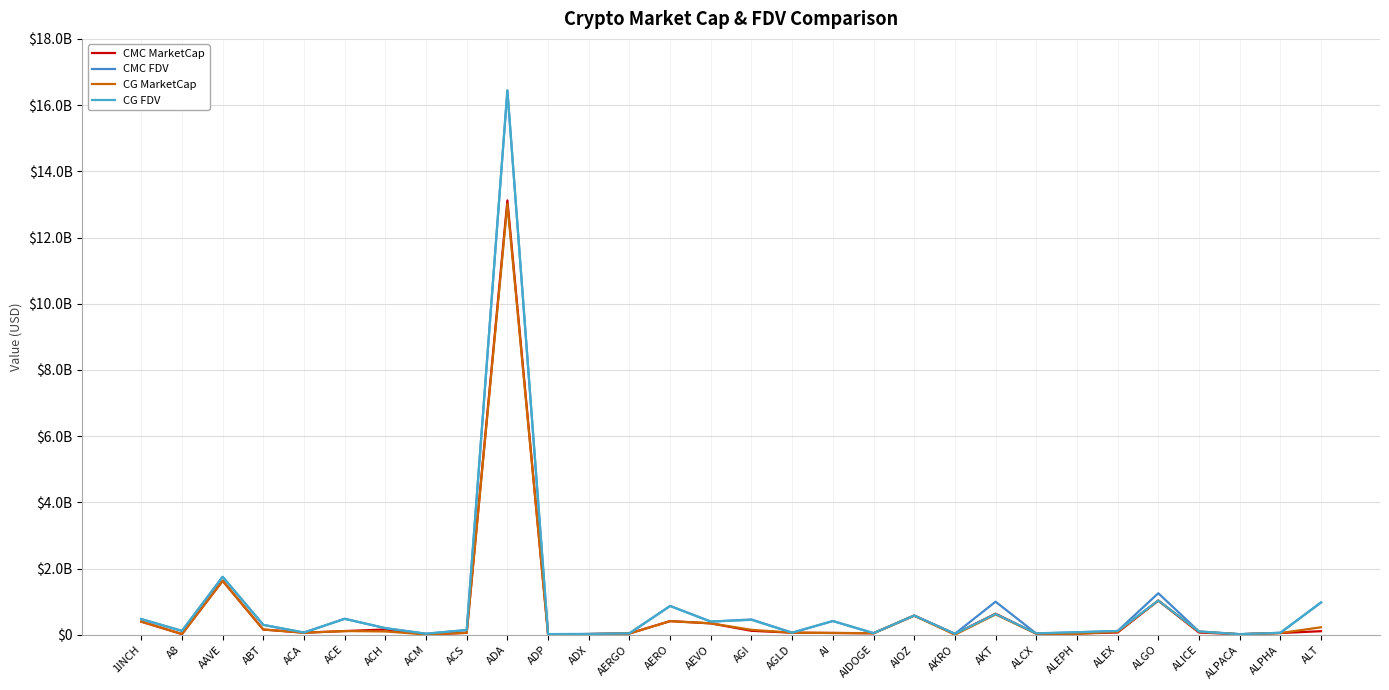

Reading left to right, transcribe all the data shown in this chart.

CMC MarketCap: 395776007	20160204	1628023742	157304138	61400094	110730274	158913114	9843946	57868442	13120621134	5880028	21635498	38693530	412016314	343624123	118693167	62117452	53905515	43973133	579348578	24479607	634732232	33470413	37414771	68518525	1031810001	67259436	15586632	51713023	107276994
CMC FDV: 472940824	116356082	1748457221	296877641	66026469	482708678	199631514	30885165	142492275	16438823426	19282153	22529776	43475877	870380247	396947895	461455772	62117452	414222060	48296914	579348578	27590679	999108887	36234418	75670857	112975546	1254210531	99037160	19534746	58565145	975245405
CG MarketCap: 396382197	22574697	1630156525	158090740	61456513	111607210	98819297	9836451	57849993	13010393185	5877922	21664893	38046606	409810924	344673081	148757751	62189297	53905515	47403324	576193881	552964	614035653	33494236	28018188	89094983	1032982656	91297287	15584416	51692306	225309589
CG FDV: 473665203	116364417	1750749288	298284414	66087139	479668682	199889709	30799924	142446847	16448490754	19275245	22560386	42748995	865725025	398159631	449840740	62189297	414657811	47403326	580199435	27648222	626342360	43307025	75143208	112833418	1032982708	99146375	15584416	58541683	975190286